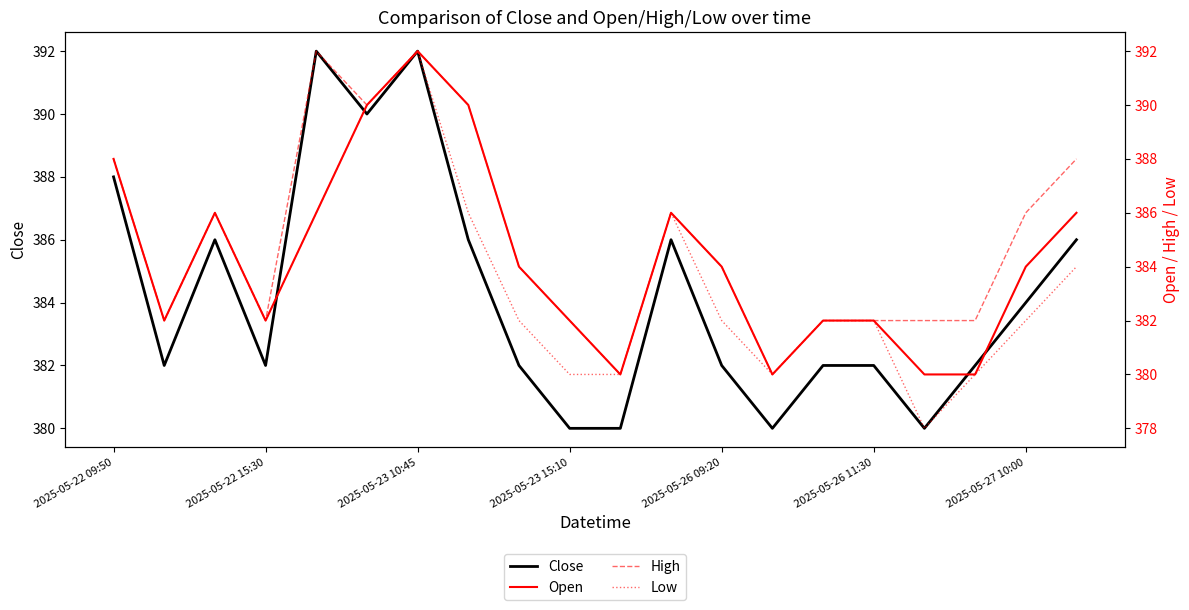

True or false: Low has a value of 540 at 2025-05-26 09:20.

False